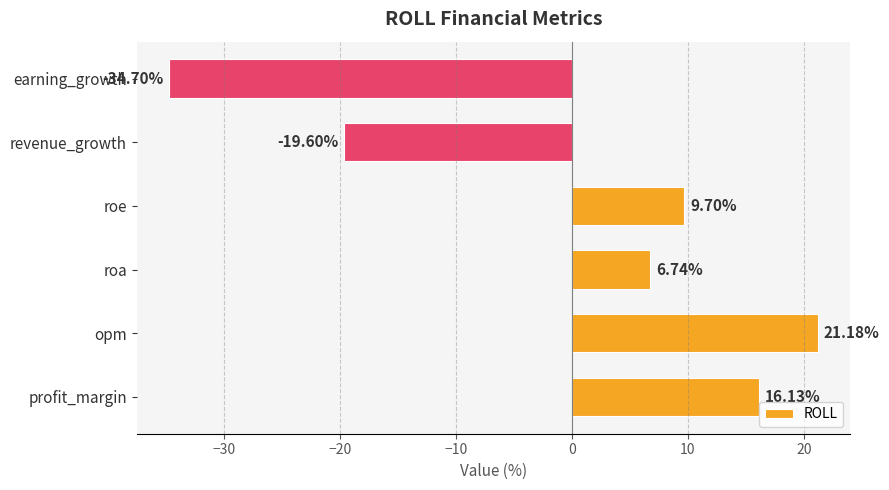

List the labels in order of value, largest first.

opm, profit_margin, roe, roa, revenue_growth, earning_growth